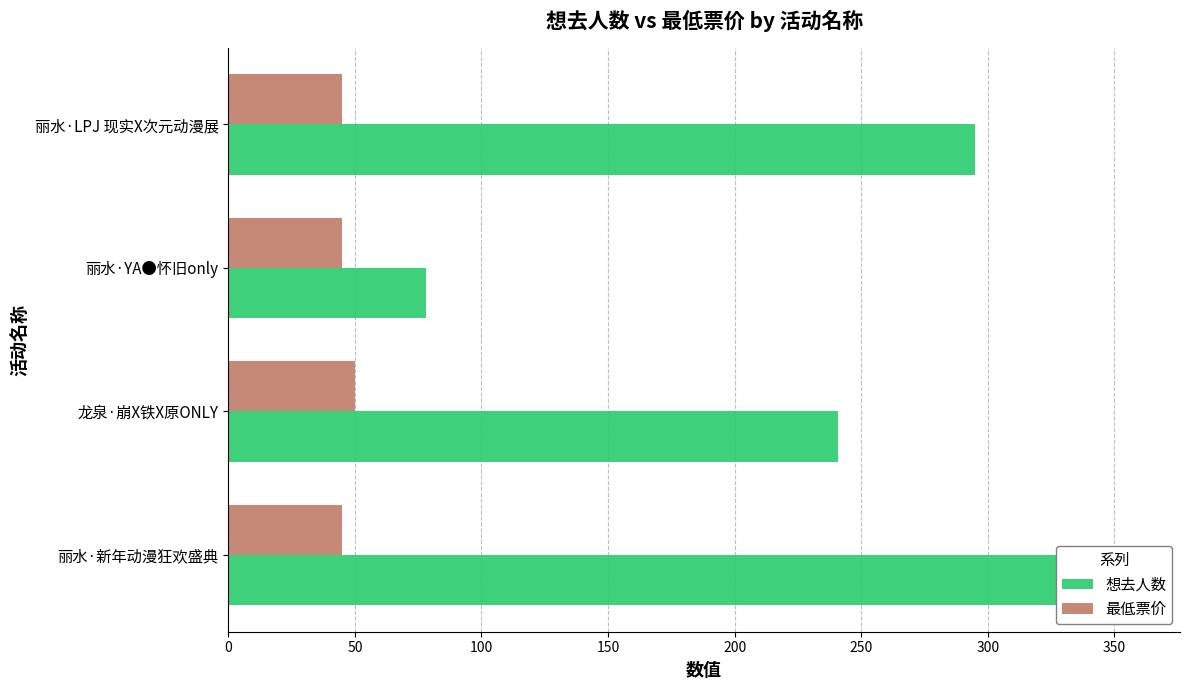

How many groups of bars are there?

4